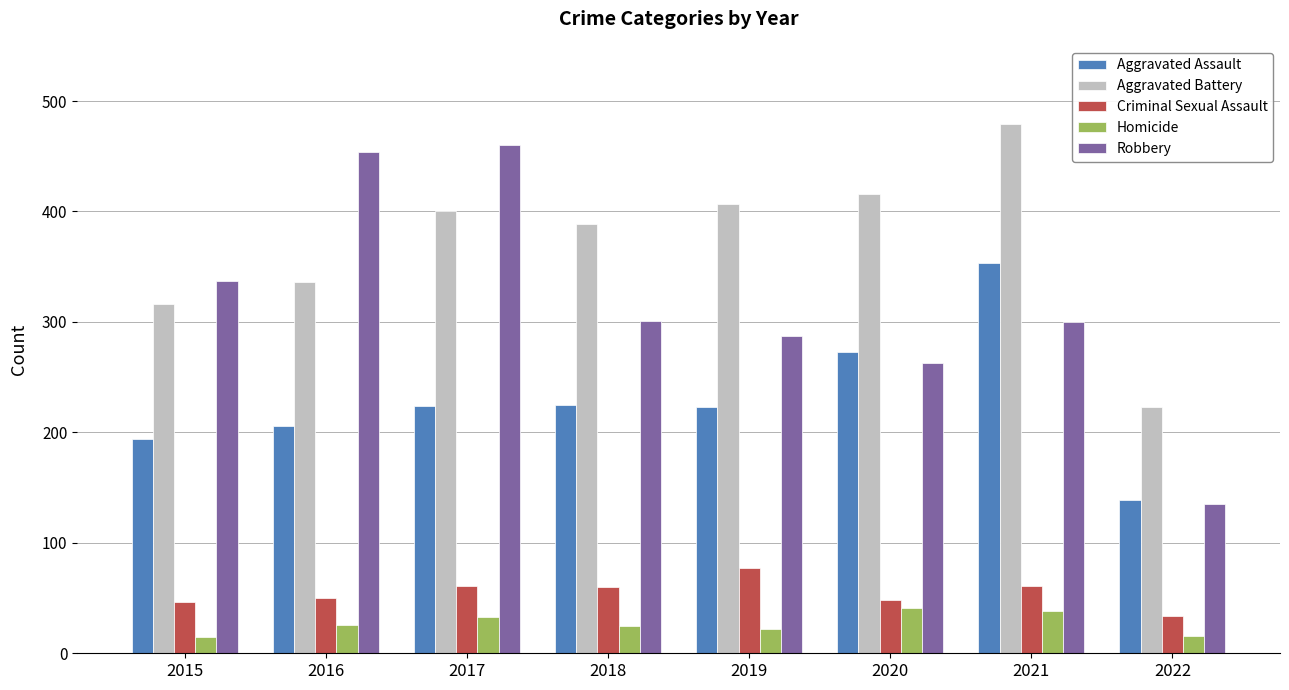

What is the difference between the highest and lowest values at 2018?

364